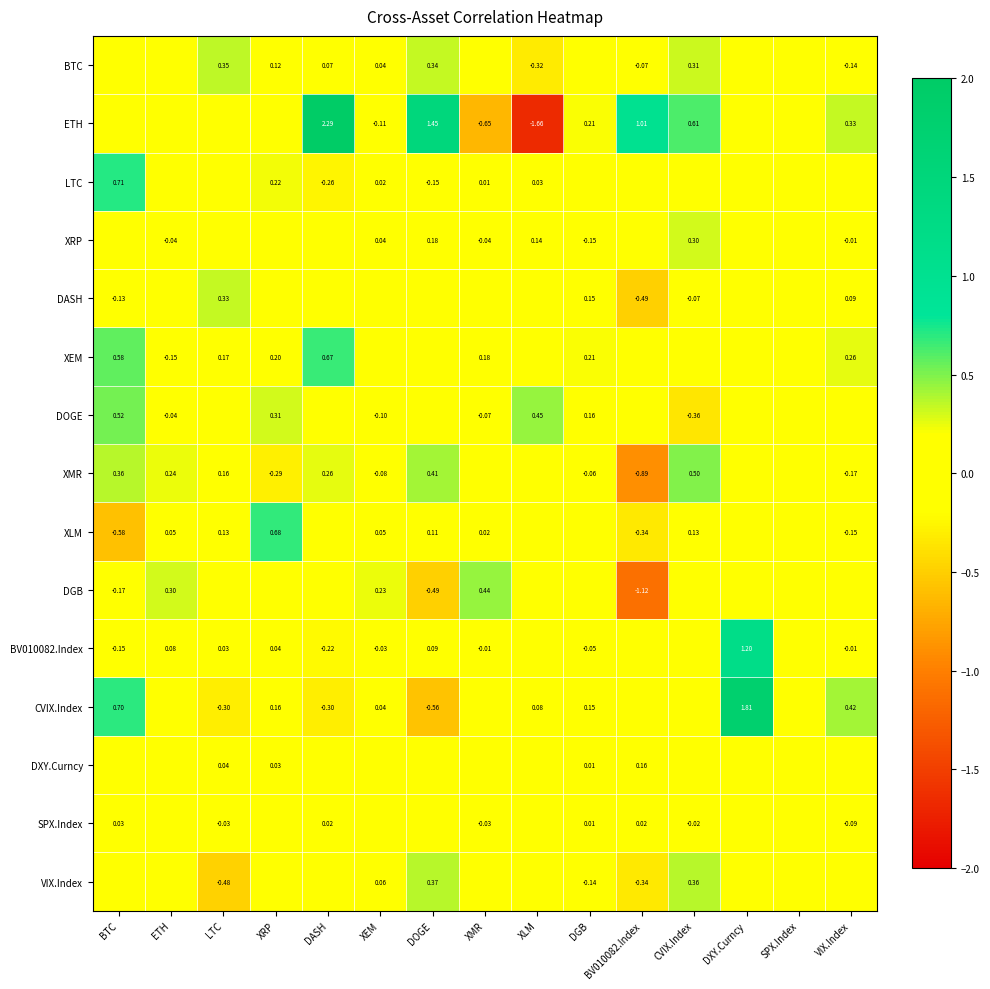

Is the value of BV010082.Index at BTC greater than the value of VIX.Index at CVIX.Index?

No